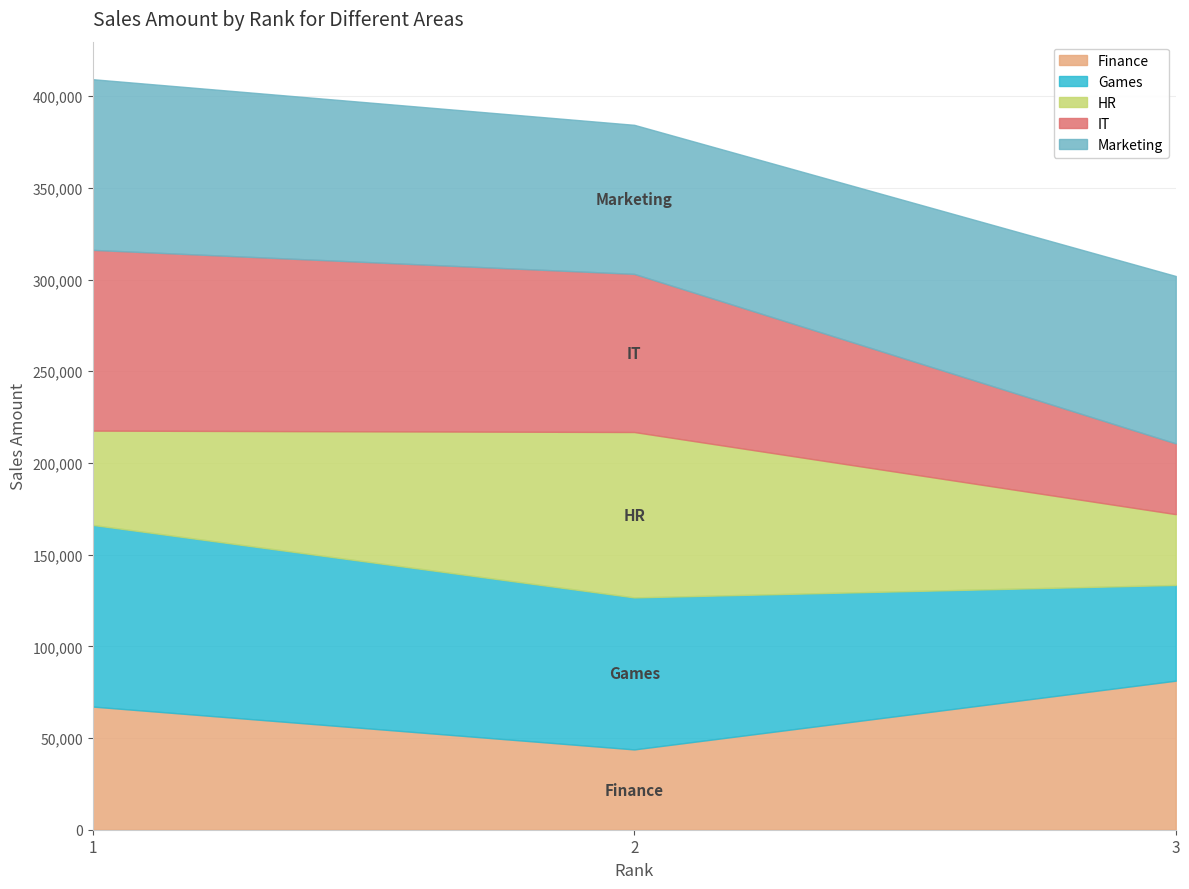

What is the highest value of the IT series?

98552.7